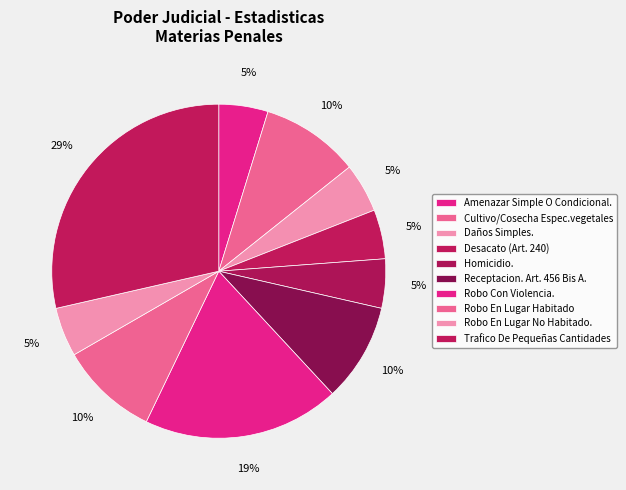

Is it true that Robo En Lugar No Habitado. is 5% of the pie?

True